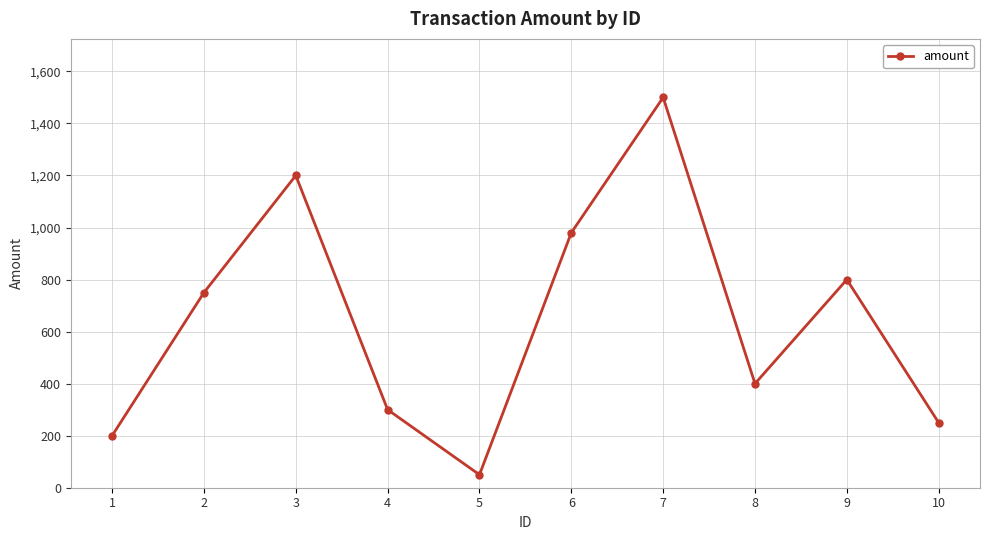

How many interior local peaks (higher than both neighbors) does the data have?

3